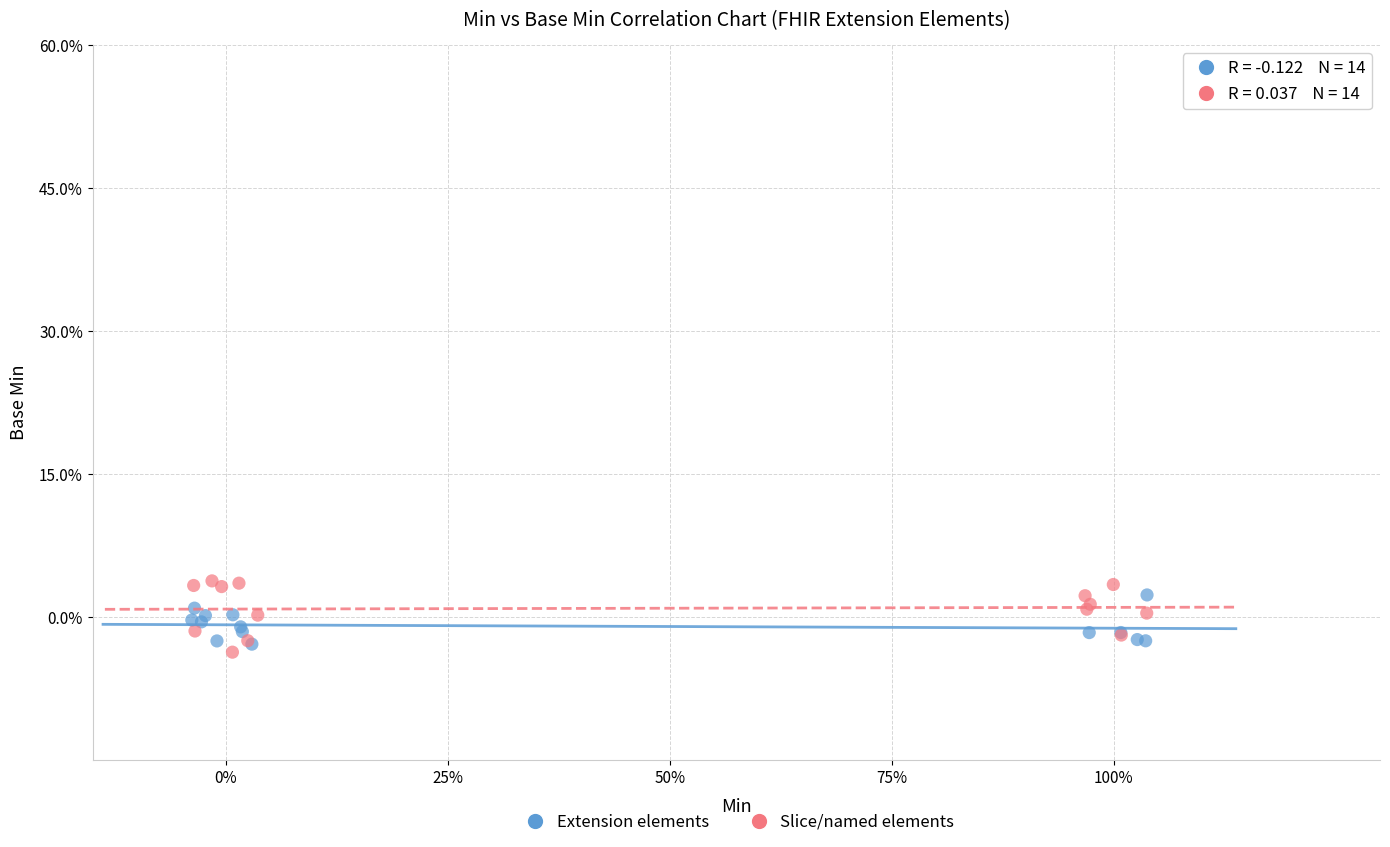

Which series contains the lowest Y value?

Slice/named elements